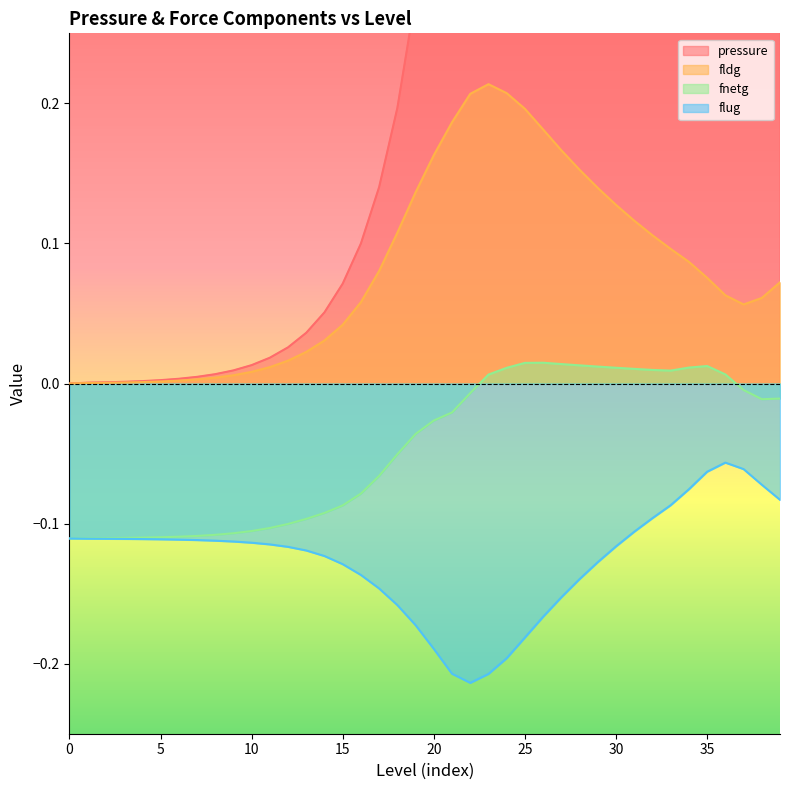

Is it true that fldg equals 0.0 at 6?

True